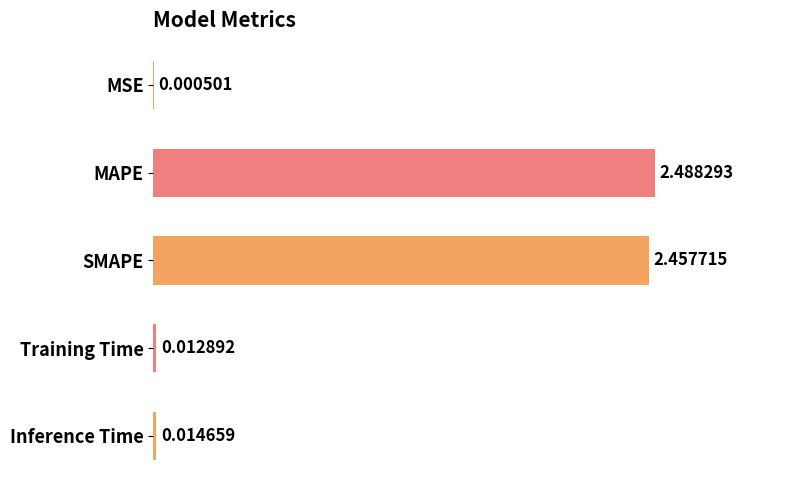

Which category has the highest value across all series?

MAPE